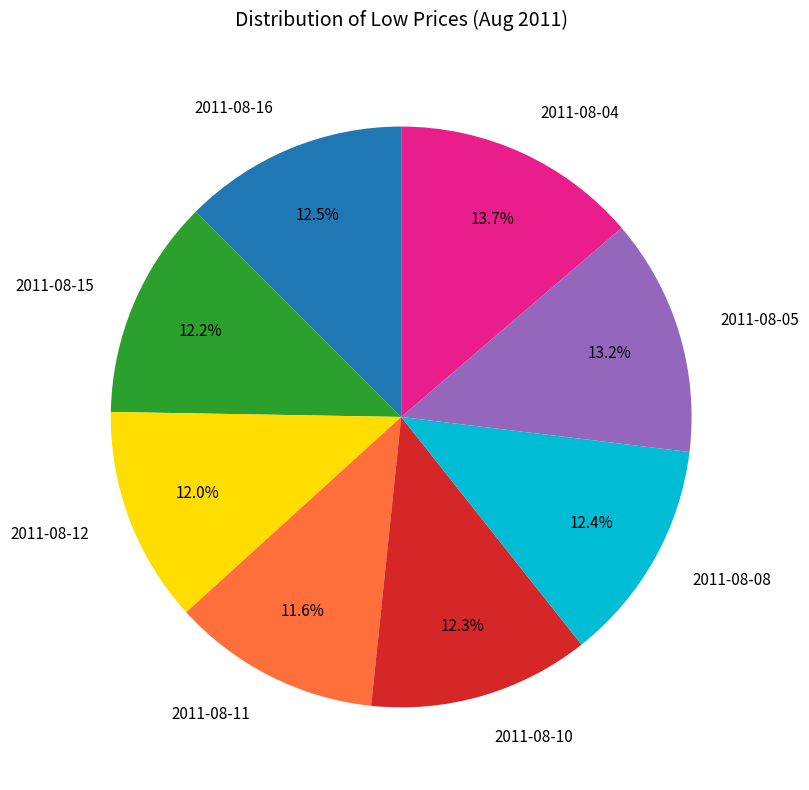

Which slice is the largest?

2011-08-04